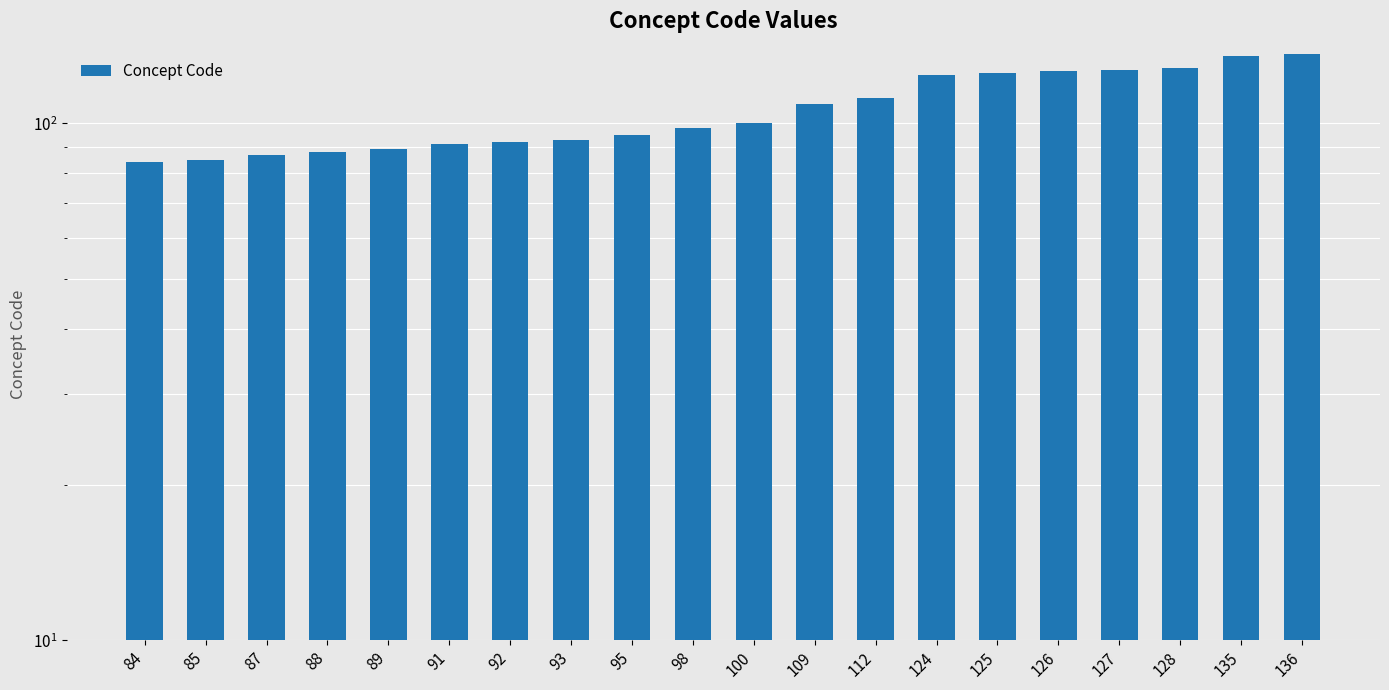

What is the greatest value displayed?

136